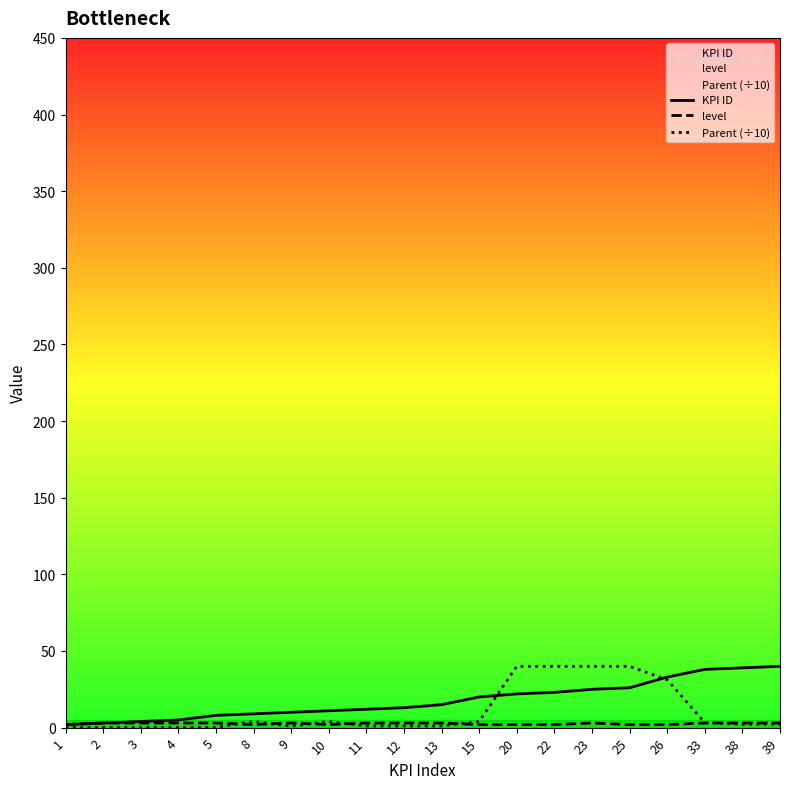

Is this an area chart (filled region under the line)?

No